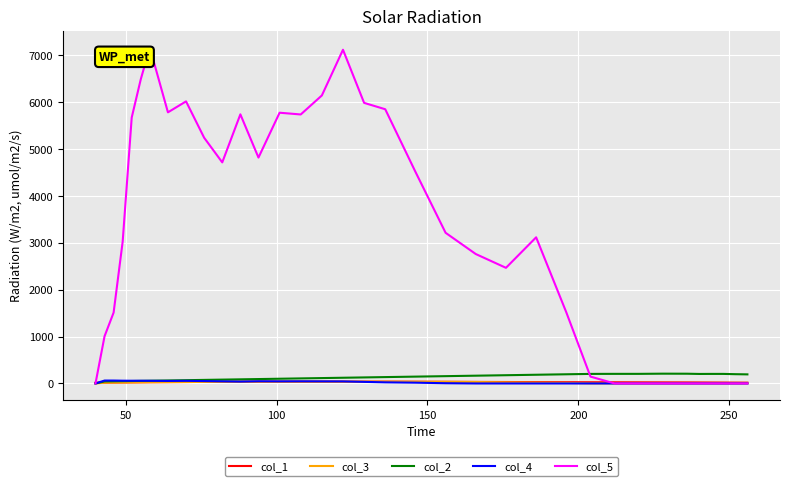

Does the chart have visible grid lines?

Yes